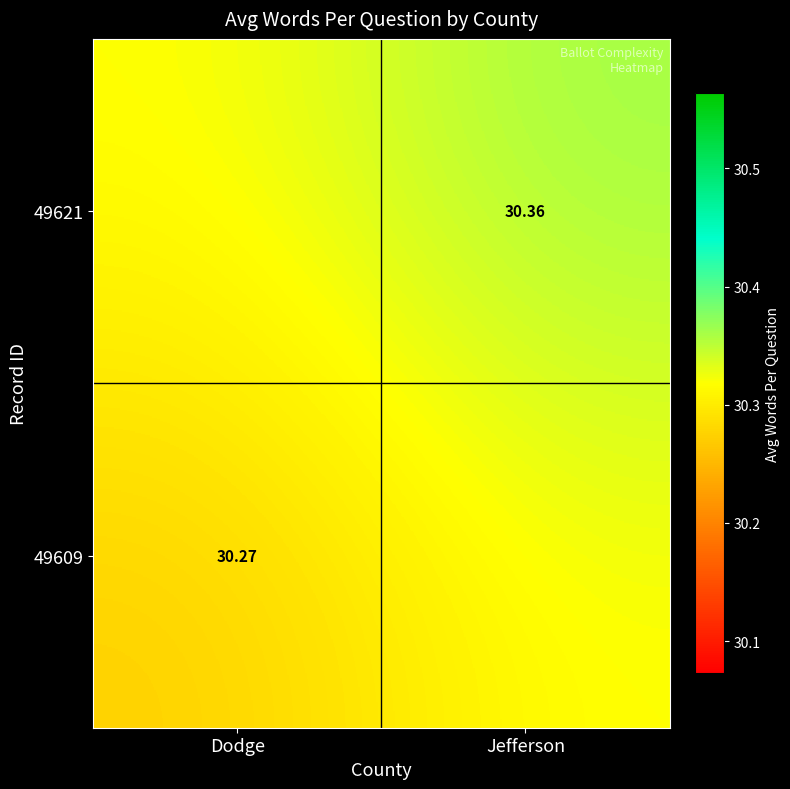

How many series are shown in this chart?

2